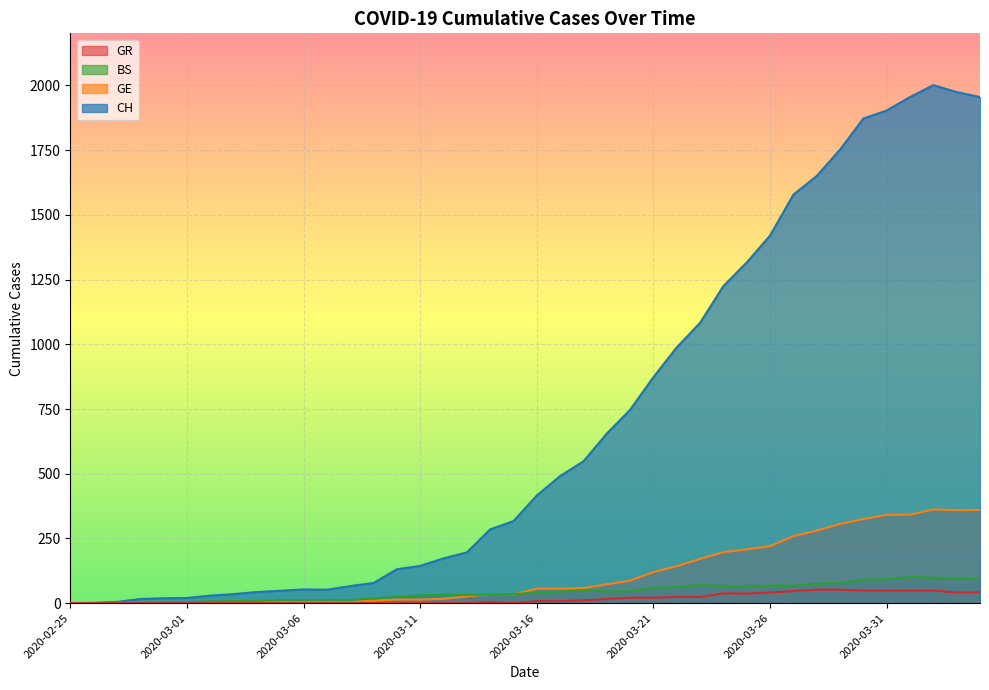

What is the total value across all series at 2020-03-05?

64